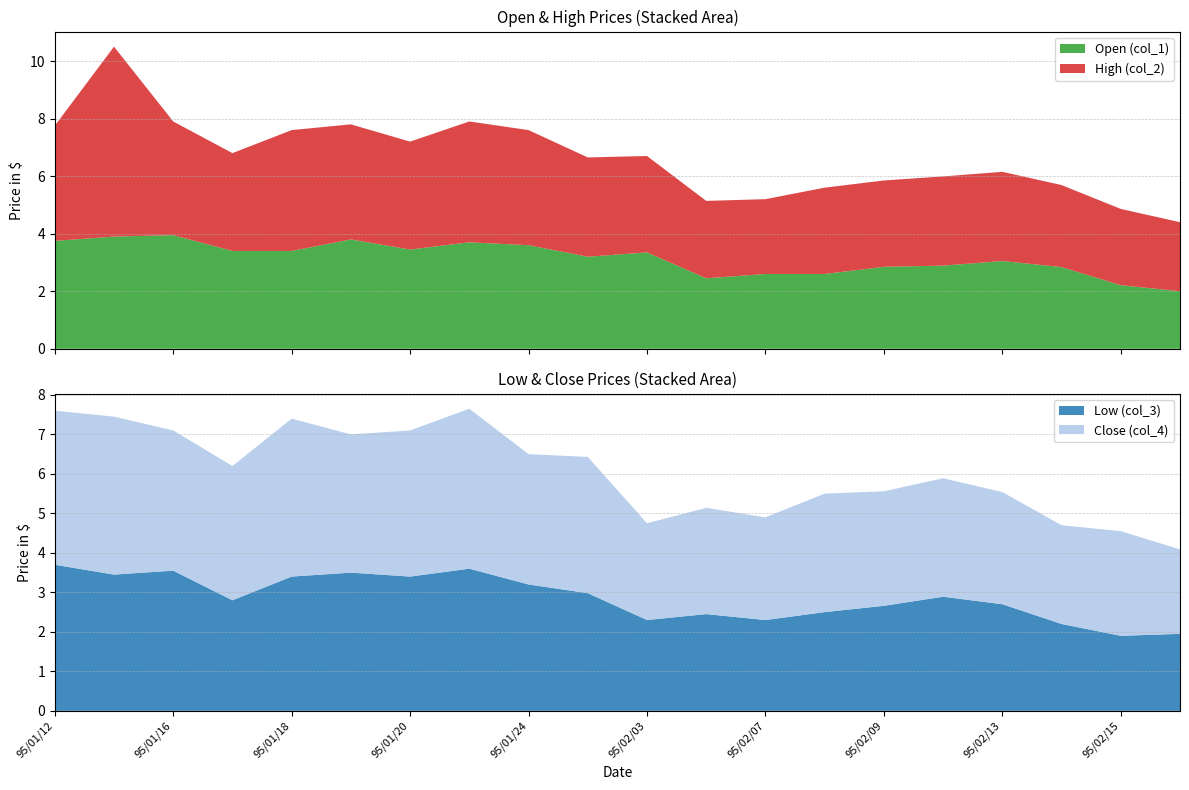

Reading left to right, transcribe all the data shown in this chart.

Open (col_1): 3.8	3.9	4.0	3.4	3.4	3.8	3.5	3.7	3.6	3.2	3.4	2.5	2.6	2.6	2.9	2.9	3.0	2.8	2.2	2.0
High (col_2): 4.0	6.6	4.0	3.4	4.2	4.0	3.8	4.2	4.0	3.5	3.4	2.7	2.6	3.0	3.0	3.1	3.1	2.9	2.6	2.4
Low (col_3): 3.7	3.5	3.5	2.8	3.4	3.5	3.4	3.6	3.2	3.0	2.3	2.5	2.3	2.5	2.7	2.9	2.7	2.2	1.9	1.9
Close (col_4): 3.9	4.0	3.5	3.4	4.0	3.5	3.7	4.0	3.3	3.5	2.5	2.7	2.6	3.0	2.9	3.0	2.8	2.5	2.6	2.1